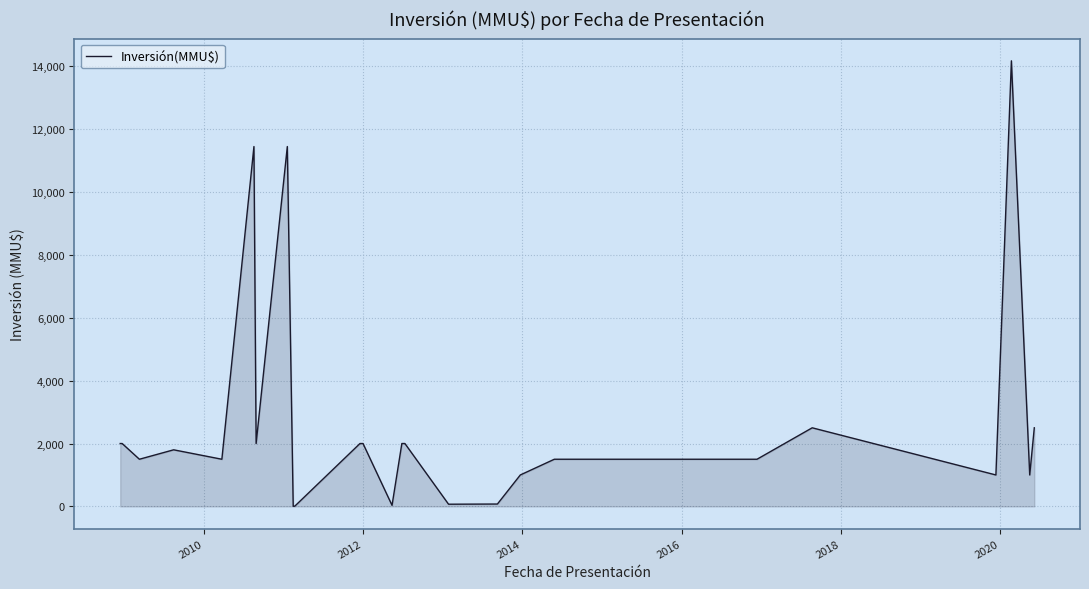

What is the greatest value displayed?

14171